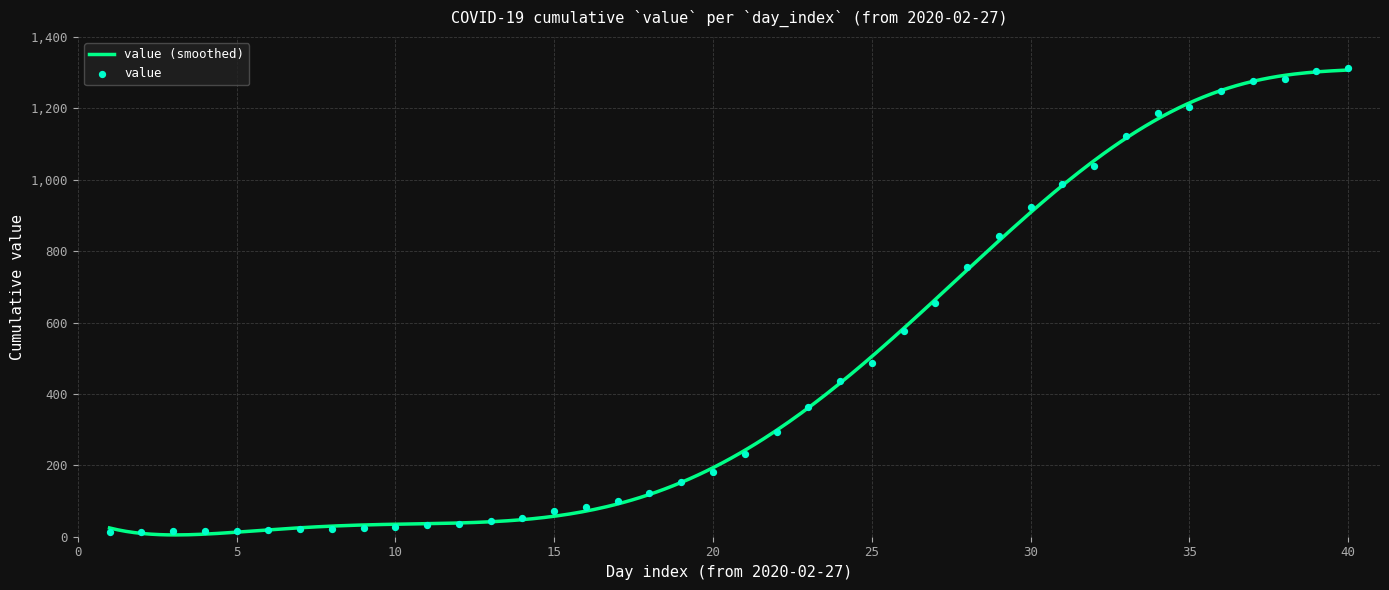

What is the change in value from 2020-03-04 to 2020-03-10?

+24